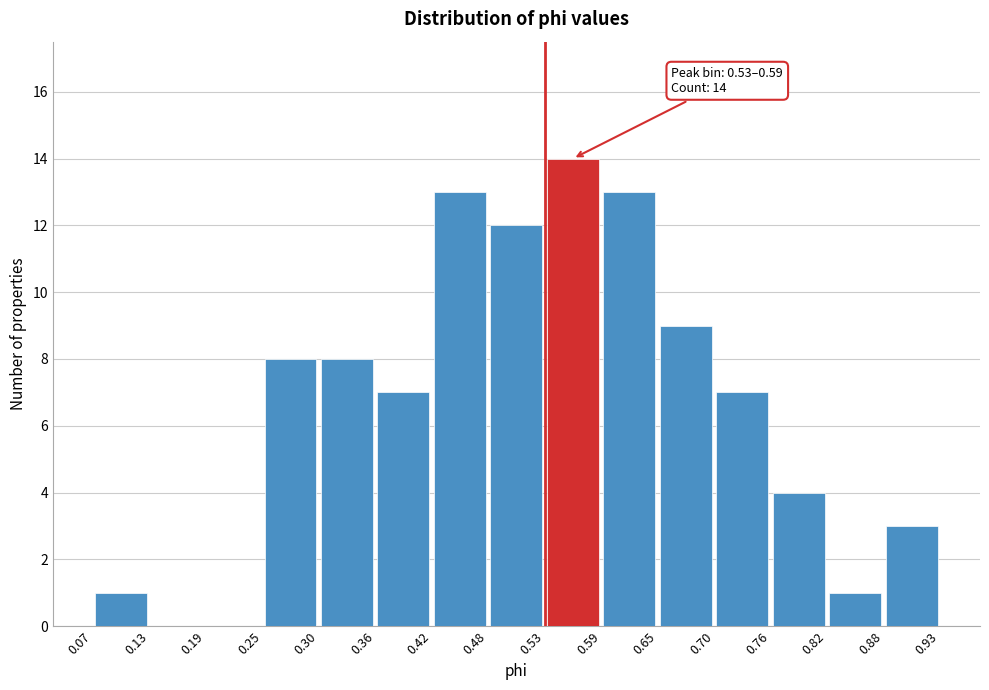

Over which range of the x-axis is the bar tallest?

0.53 to 0.59